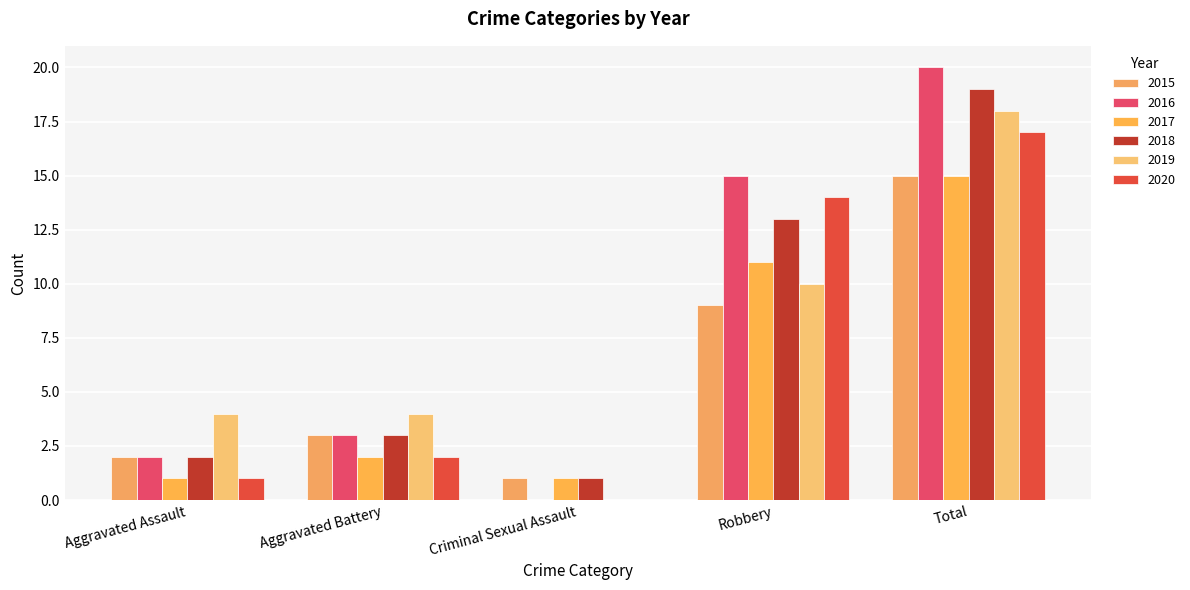

How many groups of bars are there?

5